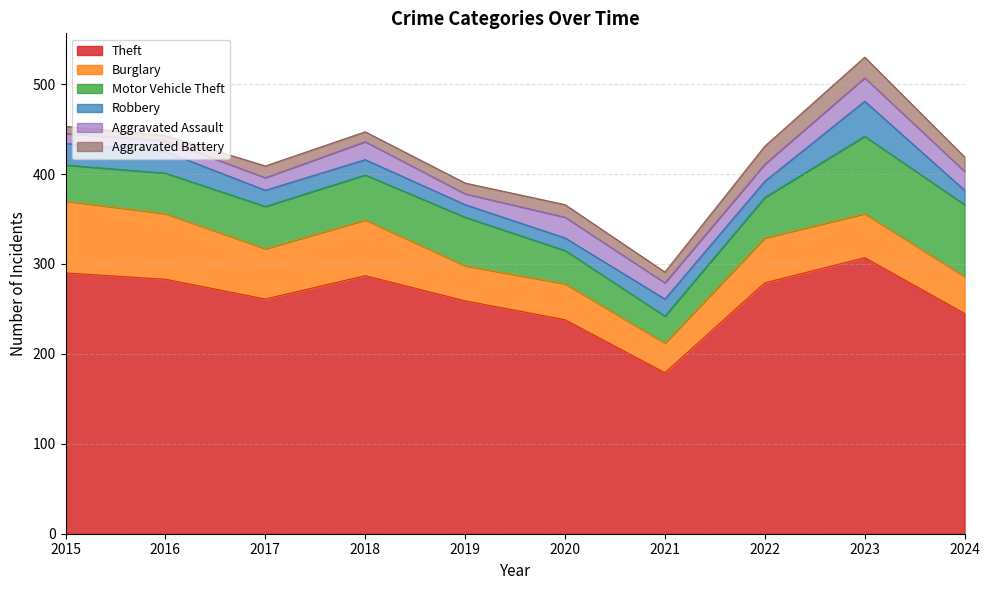

Reading left to right, transcribe all the data shown in this chart.

Theft: 2015=290	2016=283	2017=261	2018=287	2019=259	2020=238	2021=179	2022=279	2023=307	2024=245
Burglary: 2015=80	2016=73	2017=56	2018=62	2019=39	2020=40	2021=33	2022=50	2023=49	2024=41
Motor Vehicle Theft: 2015=40	2016=45	2017=47	2018=50	2019=54	2020=37	2021=30	2022=45	2023=86	2024=80
Robbery: 2015=24	2016=24	2017=18	2018=17	2019=14	2020=14	2021=19	2022=18	2023=39	2024=16
Aggravated Assault: 2015=11	2016=12	2017=14	2018=20	2019=12	2020=23	2021=18	2022=19	2023=26	2024=21
Aggravated Battery: 2015=8	2016=6	2017=13	2018=11	2019=12	2020=14	2021=12	2022=20	2023=23	2024=16